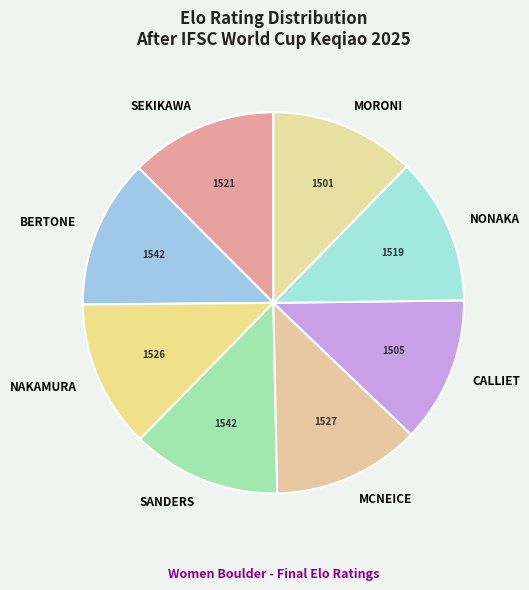

Does NAKAMURA represent more than half of the total?

No